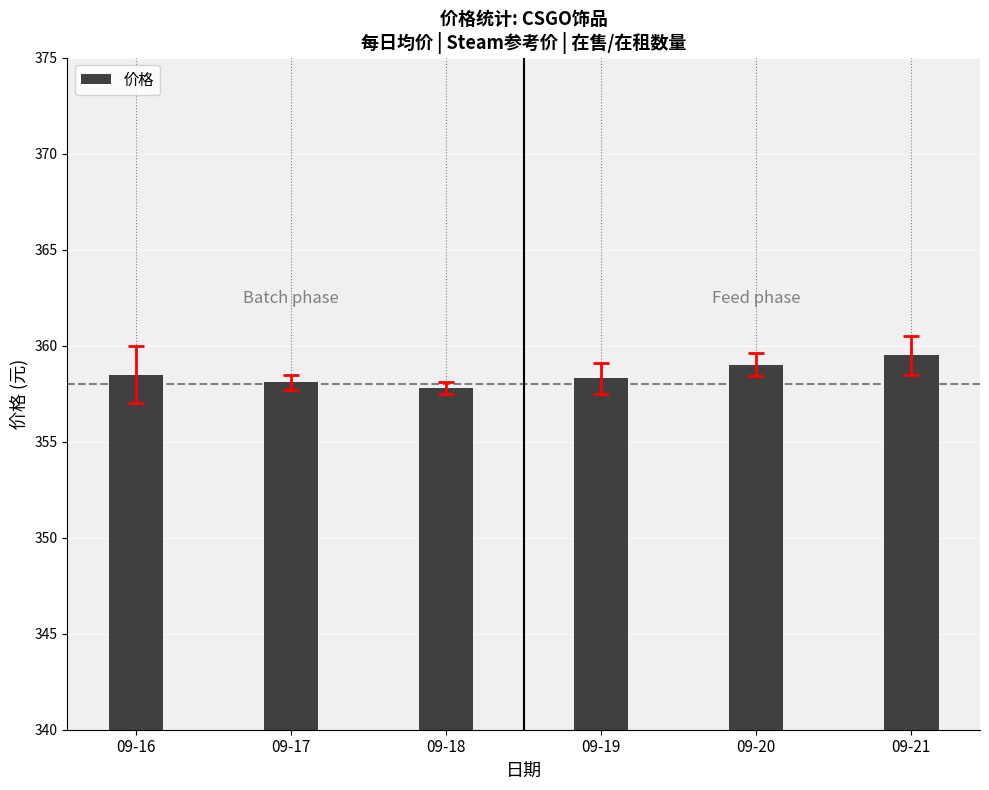

What is the difference between the second highest and minimum values?

1.2